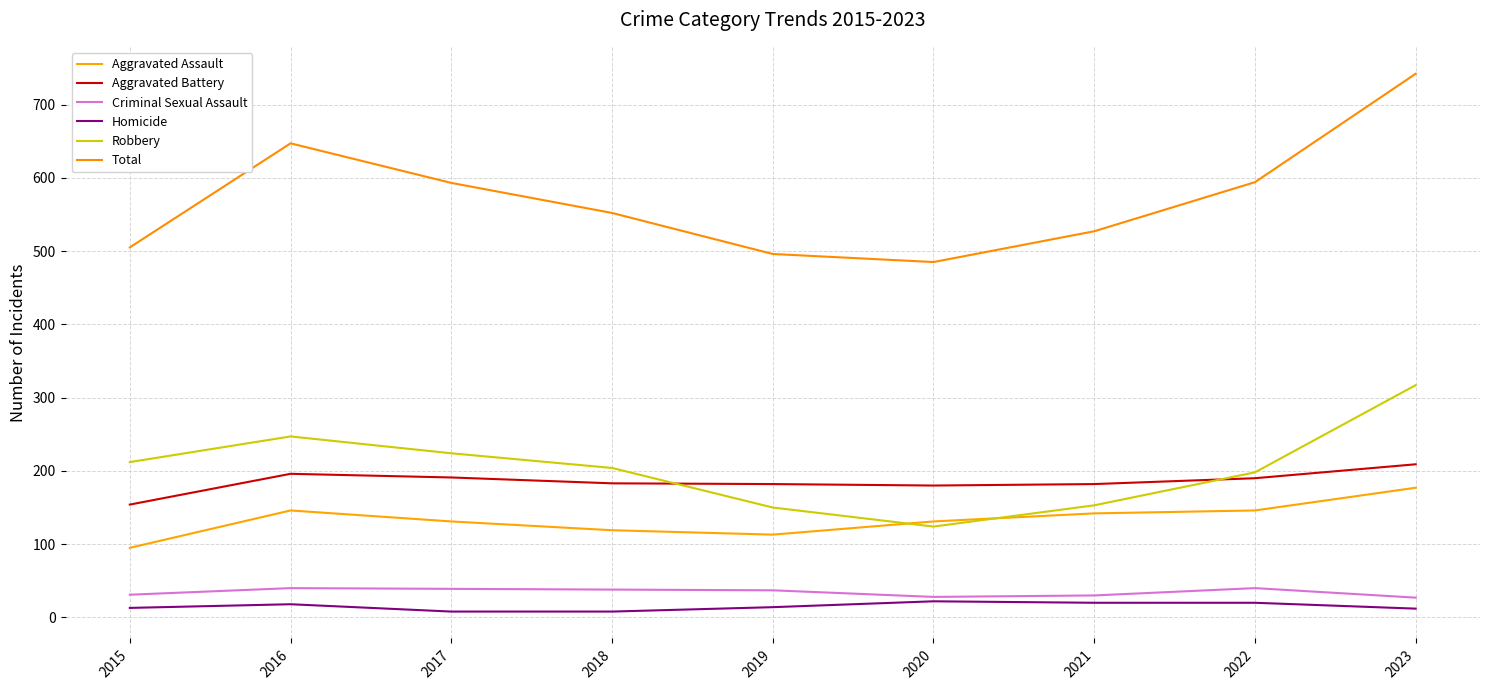

Is the value of Robbery at 2021 greater than the value of Aggravated Assault at 2022?

Yes